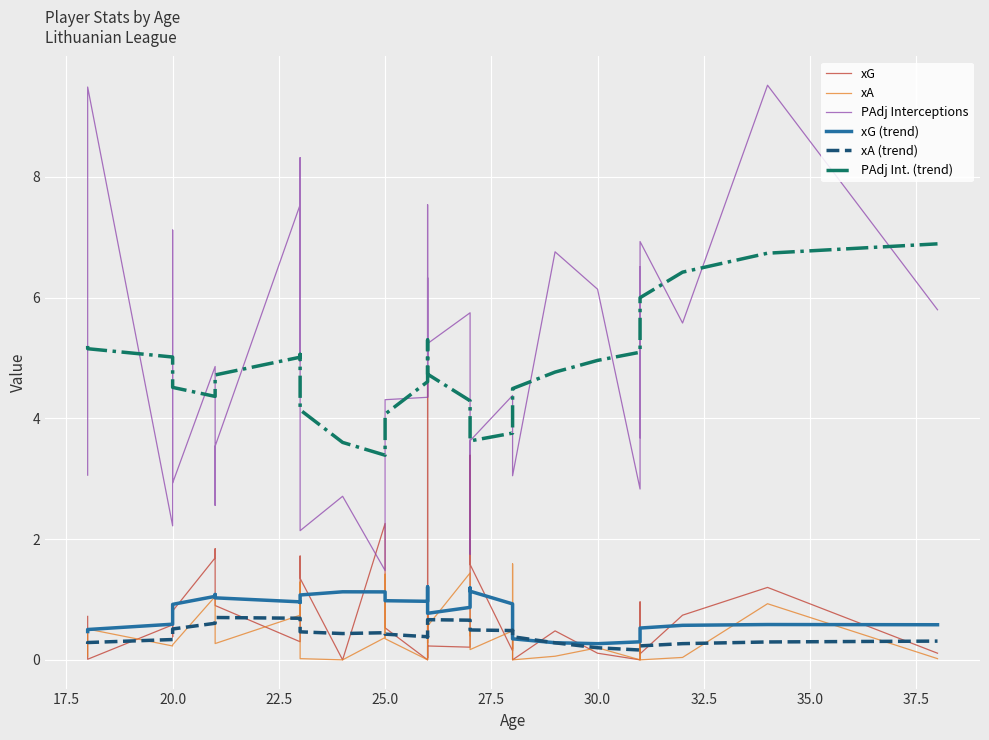

List the series in order of their peak value, highest first.

PAdj Interceptions, PAdj Int. (trend), xG, xA, xG (trend), xA (trend)